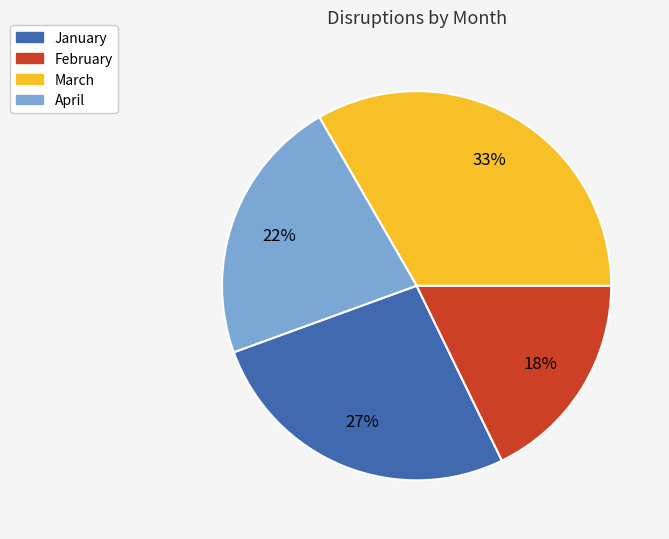

What is the largest slice in the pie chart?

March